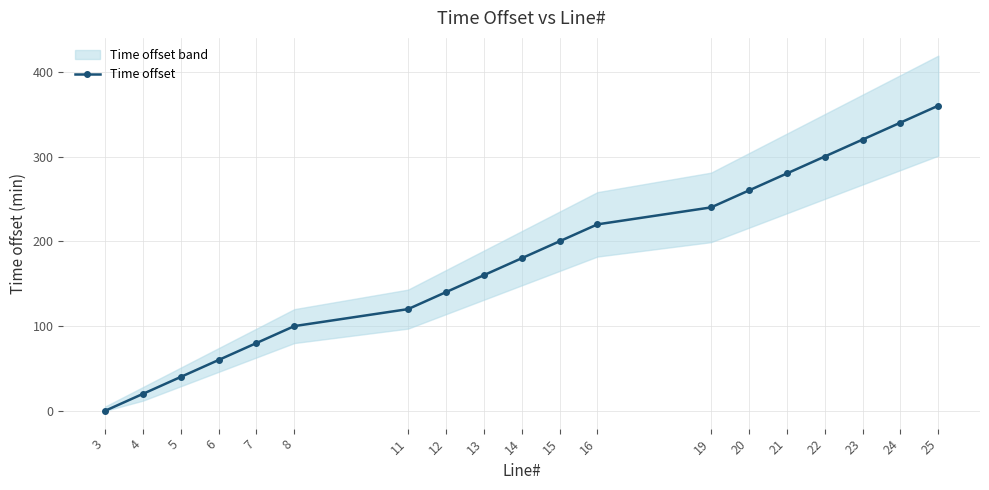

What is the difference between the maximum and minimum values?

360